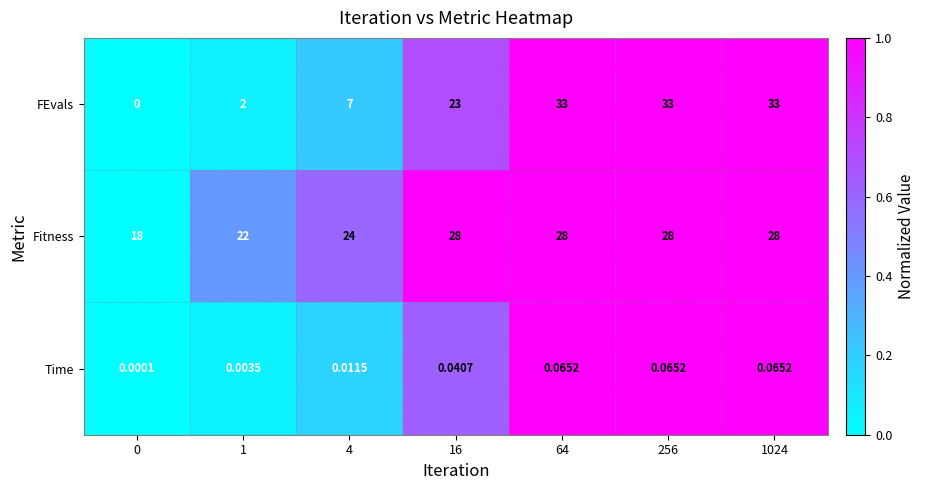

Which series has the largest total across all categories?

Fitness